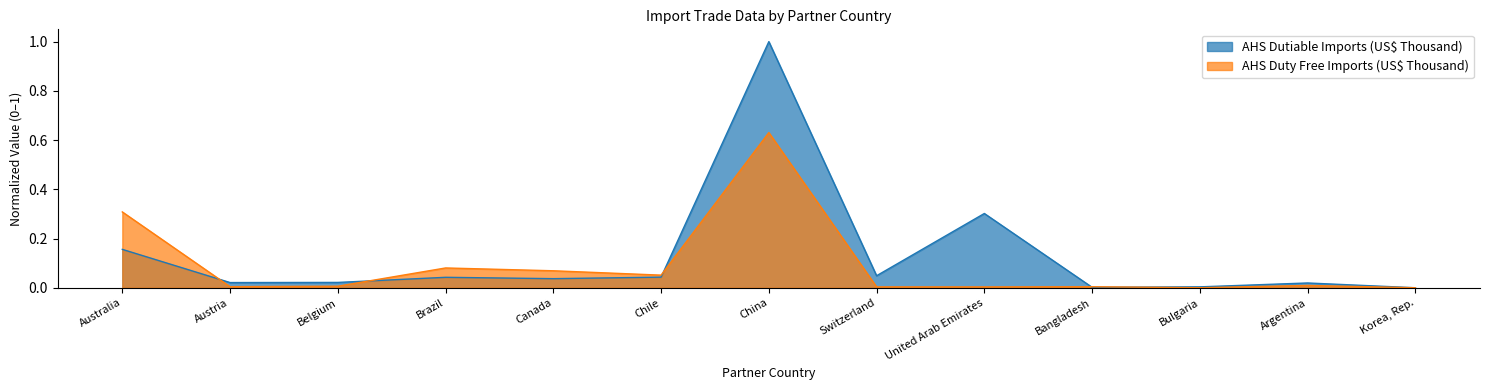

True or false: AHS Duty Free Imports (US$ Thousand) has a value of 0.0 at Bulgaria.

True